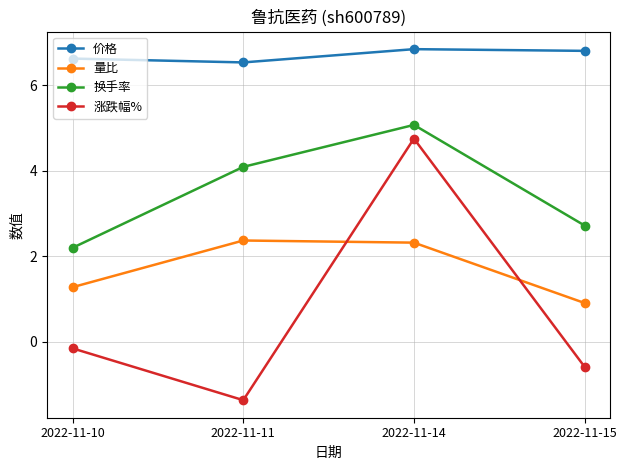

Is it true that 价格 equals 6.8 at 2022-11-14?

True